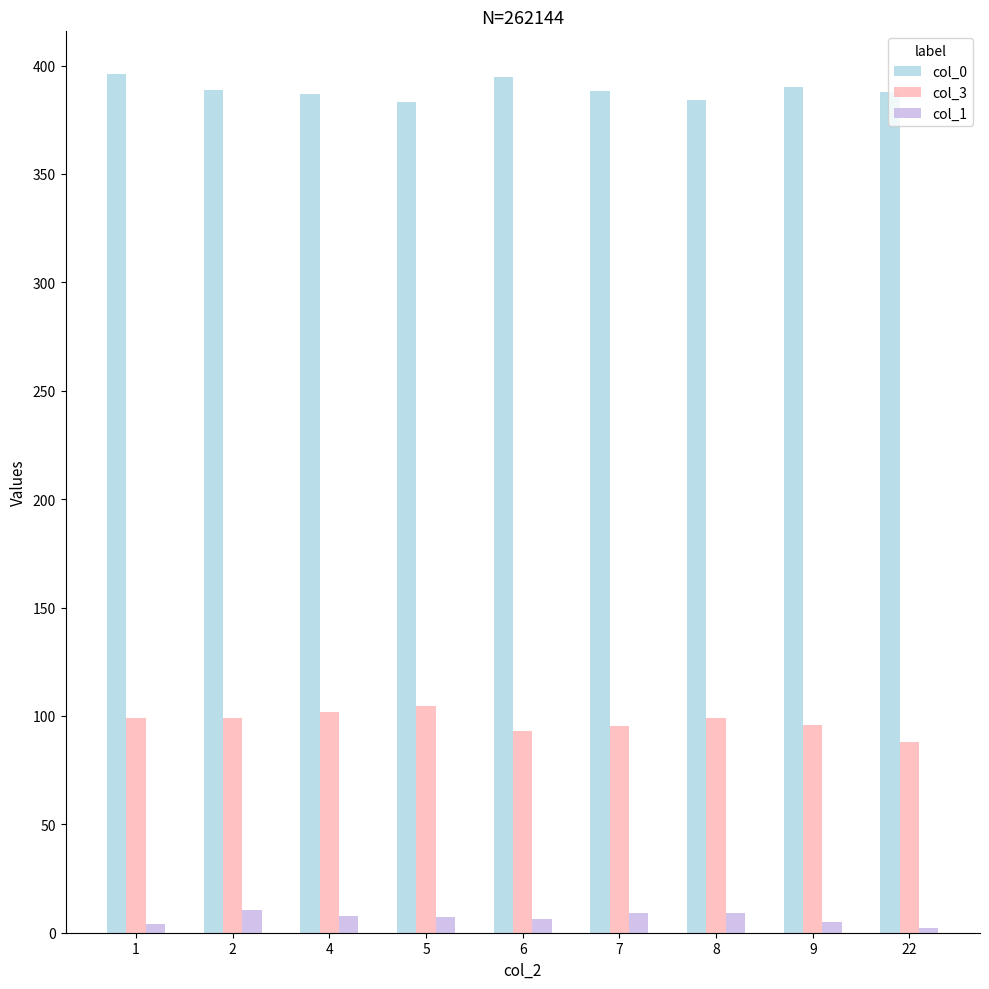

What is the difference between the second highest and minimum values in the col_3 series?

13.7